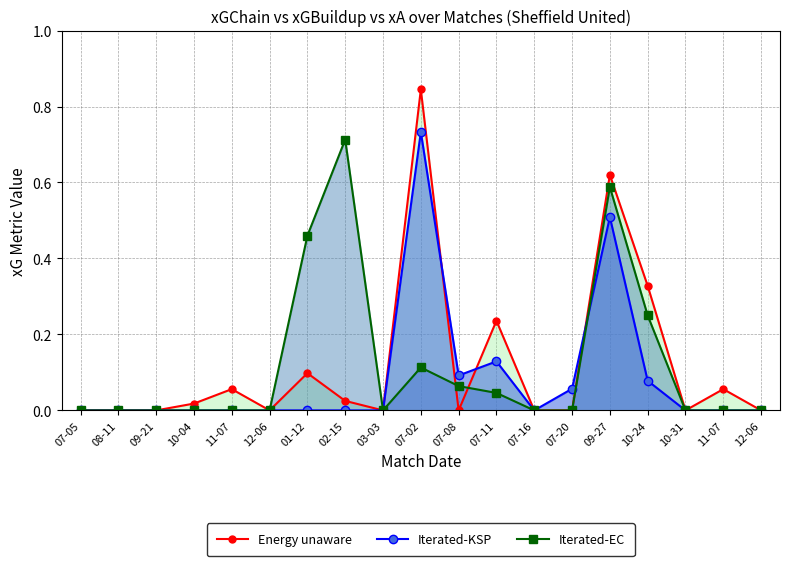

Between 07-20 and 07-08, which is larger?

07-20